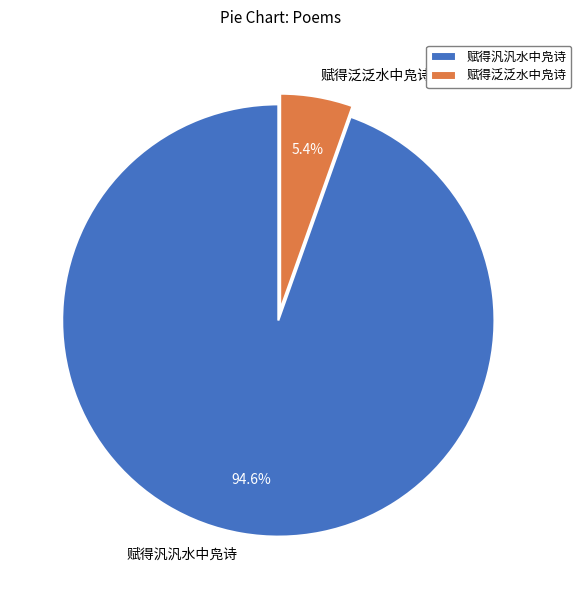

Rank the categories by value from lowest to highest.

赋得泛泛水中凫诗, 赋得汎汎水中凫诗